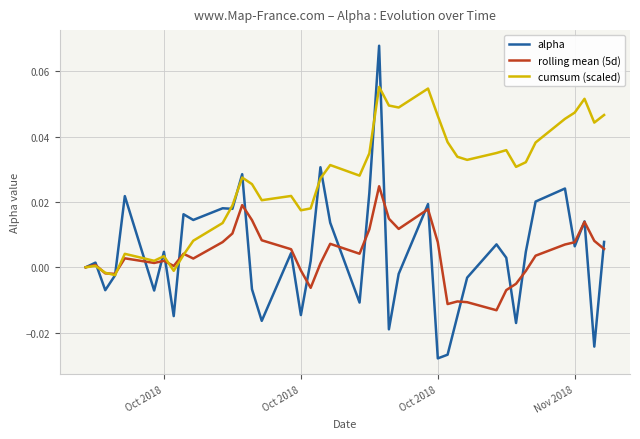

Which series has the widest spread of values?

alpha